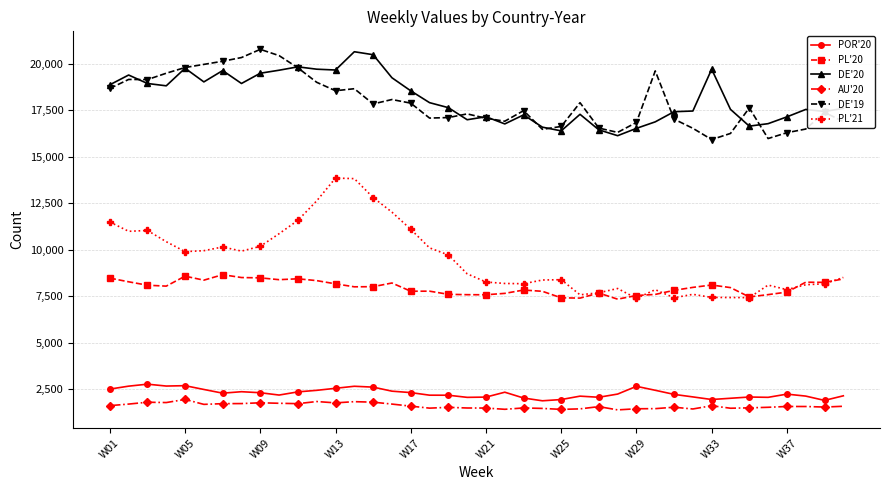

What are all the series names shown in the legend?

POR'20, PL'20, DE'20, AU'20, DE'19, PL'21